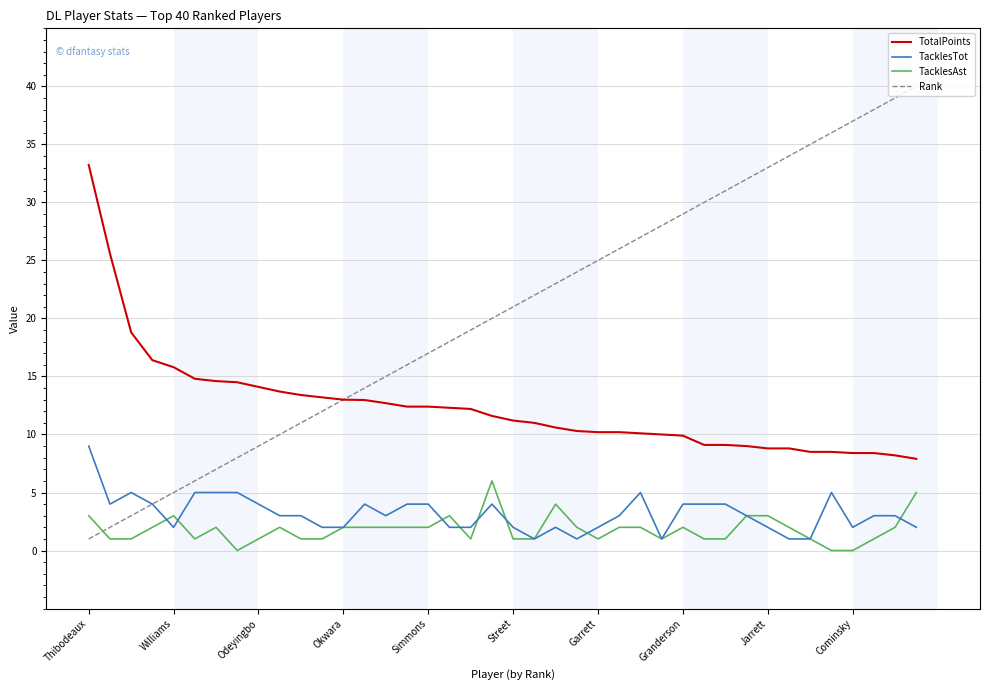

Which series has the largest range (max minus min)?

Rank